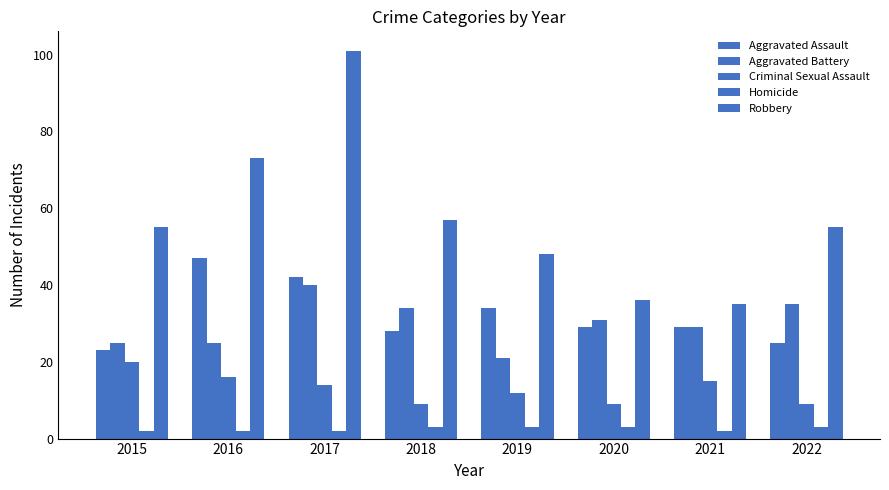

At which category is the sum across all series the highest?

2017